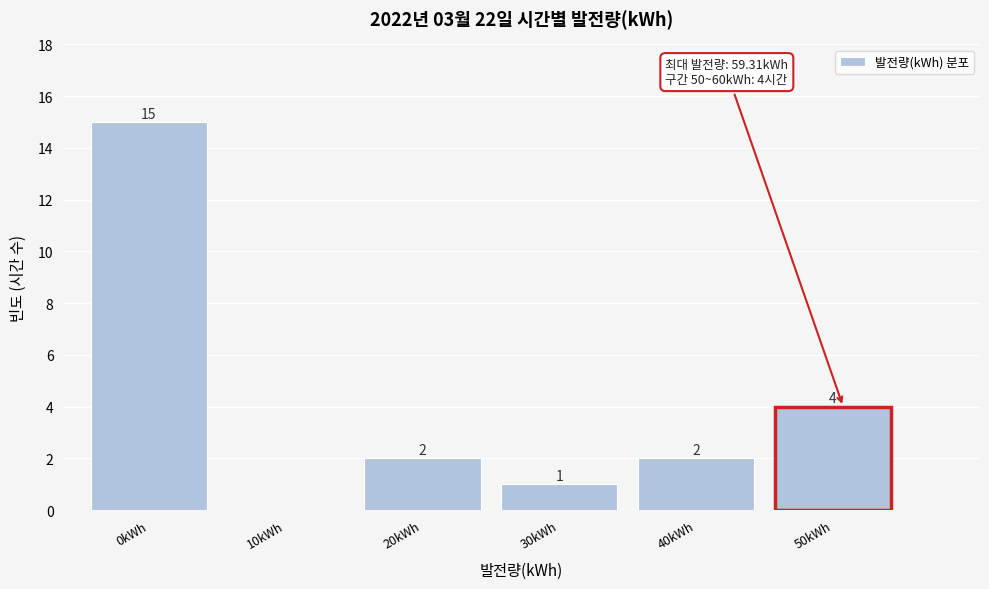

Reading right to left, what are all the values shown in this chart?

50kWh=4	40kWh=2	30kWh=1	20kWh=2	10kWh=0	0kWh=15